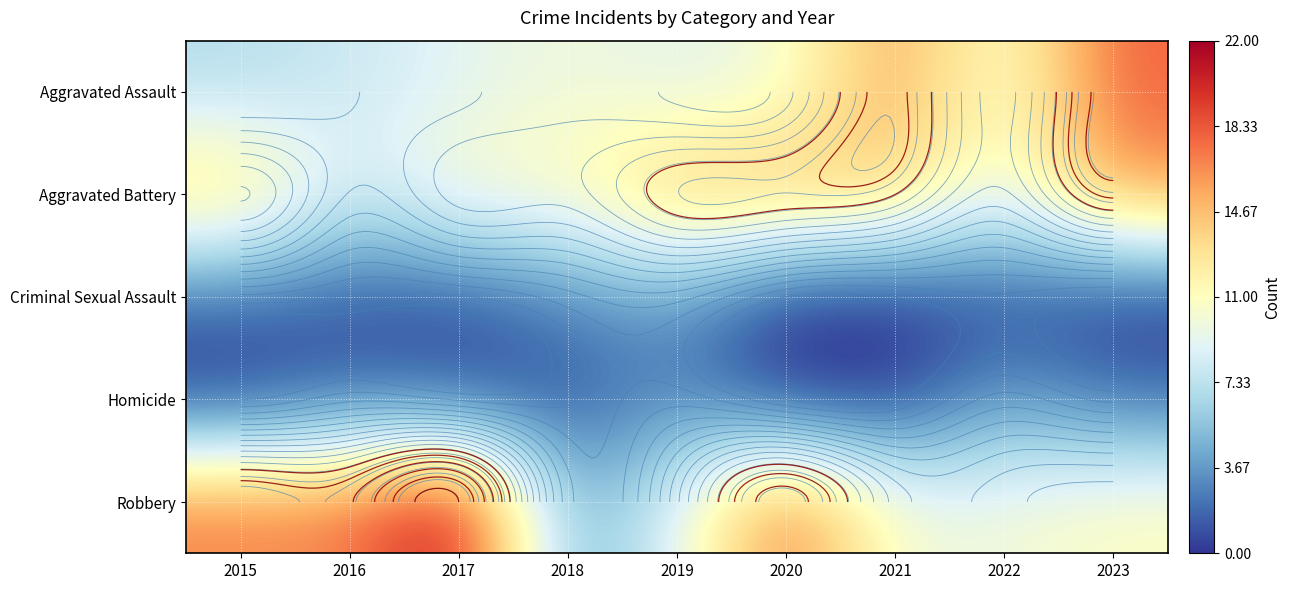

Which label corresponds to the smallest value in the chart?

2020